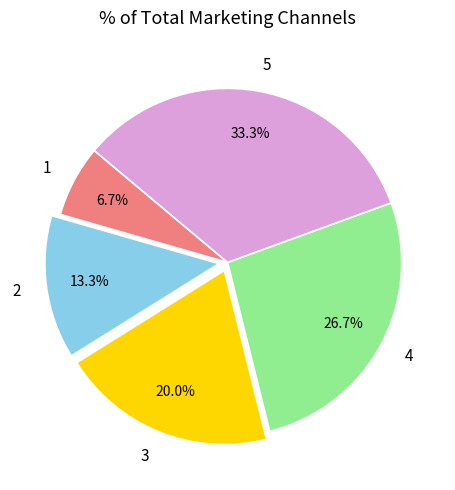

To the nearest percent, what percentage of the pie is 1?

7%